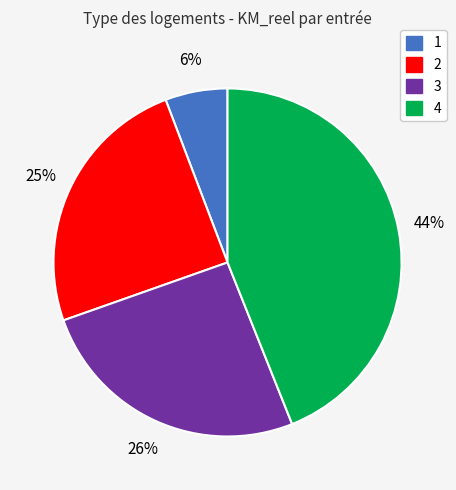

True or false: 3 accounts for 26% of the total.

True